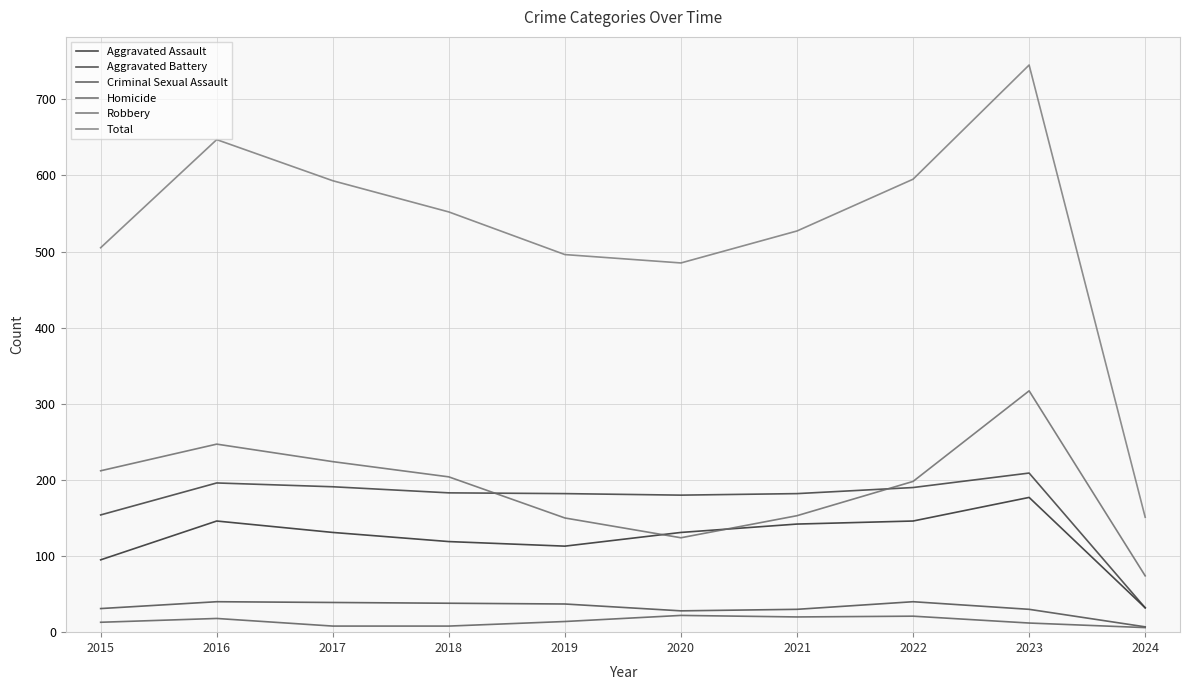

Between which two adjacent categories do Aggravated Assault and Robbery first intersect?

2019 and 2020